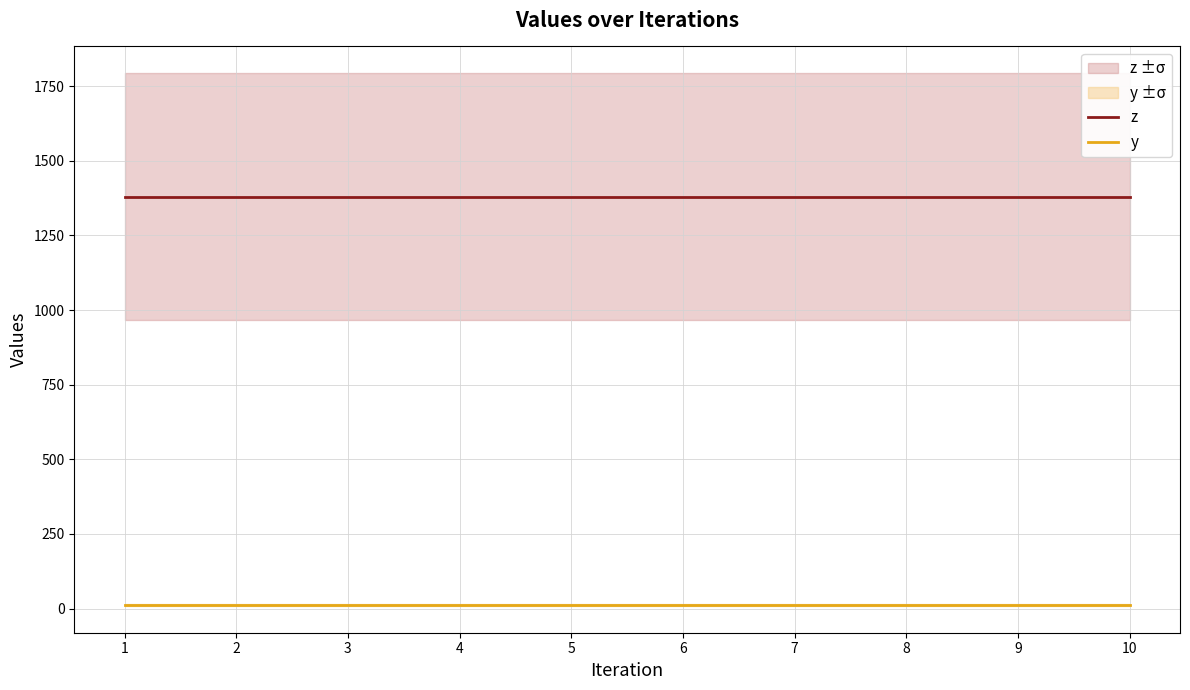

The value of z at 2 is 1885.7. True or false?

False